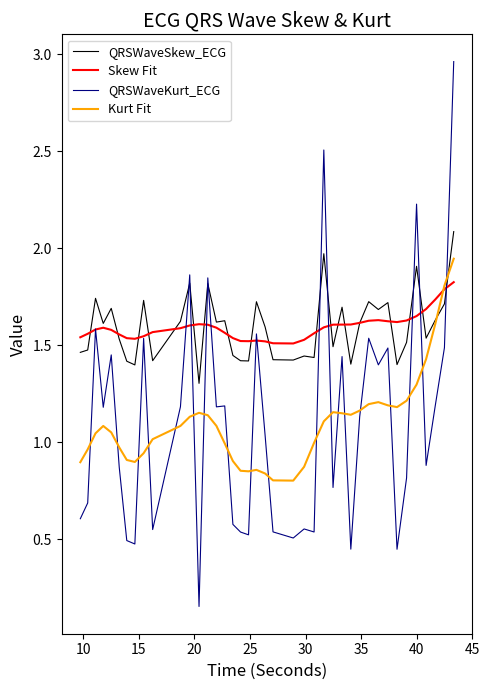

What is the maximum value for QRSWaveSkew_ECG?

2.1